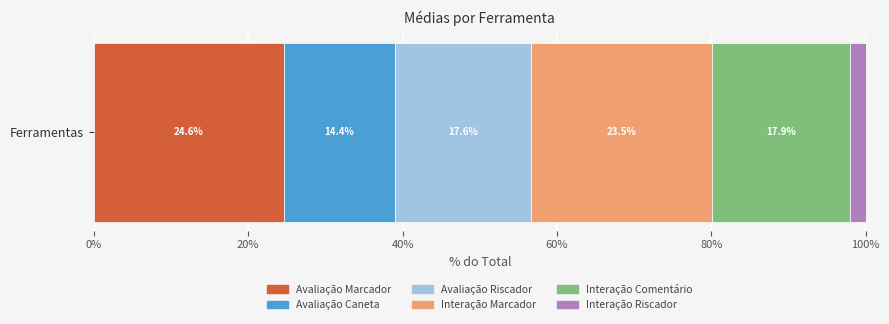

The Avaliação Marcador series shows 7.1 at Ferramentas. True or false?

False